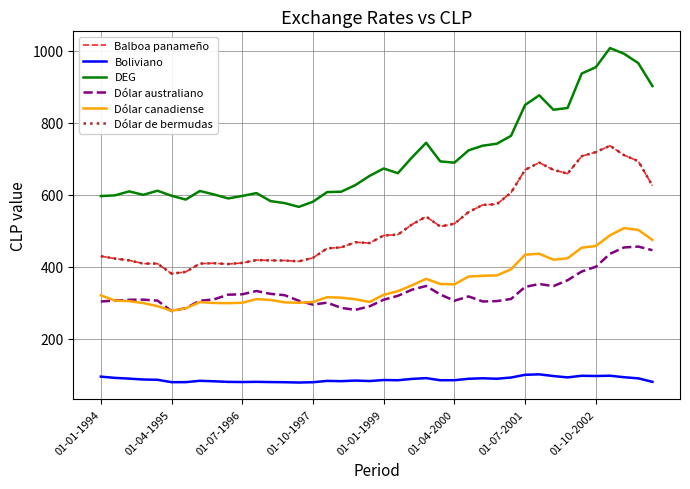

Does the chart have visible grid lines?

Yes